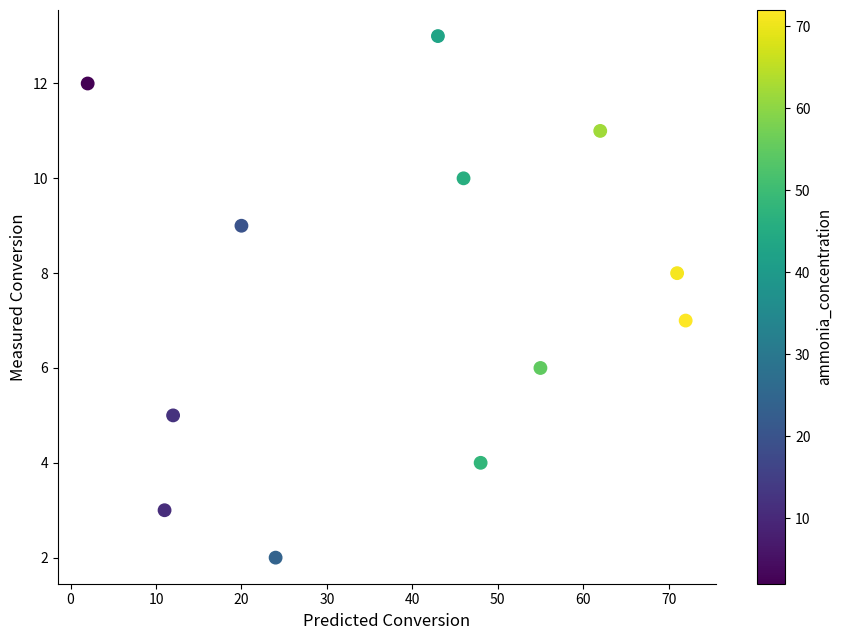

What is the range of X values (max minus min)?

70